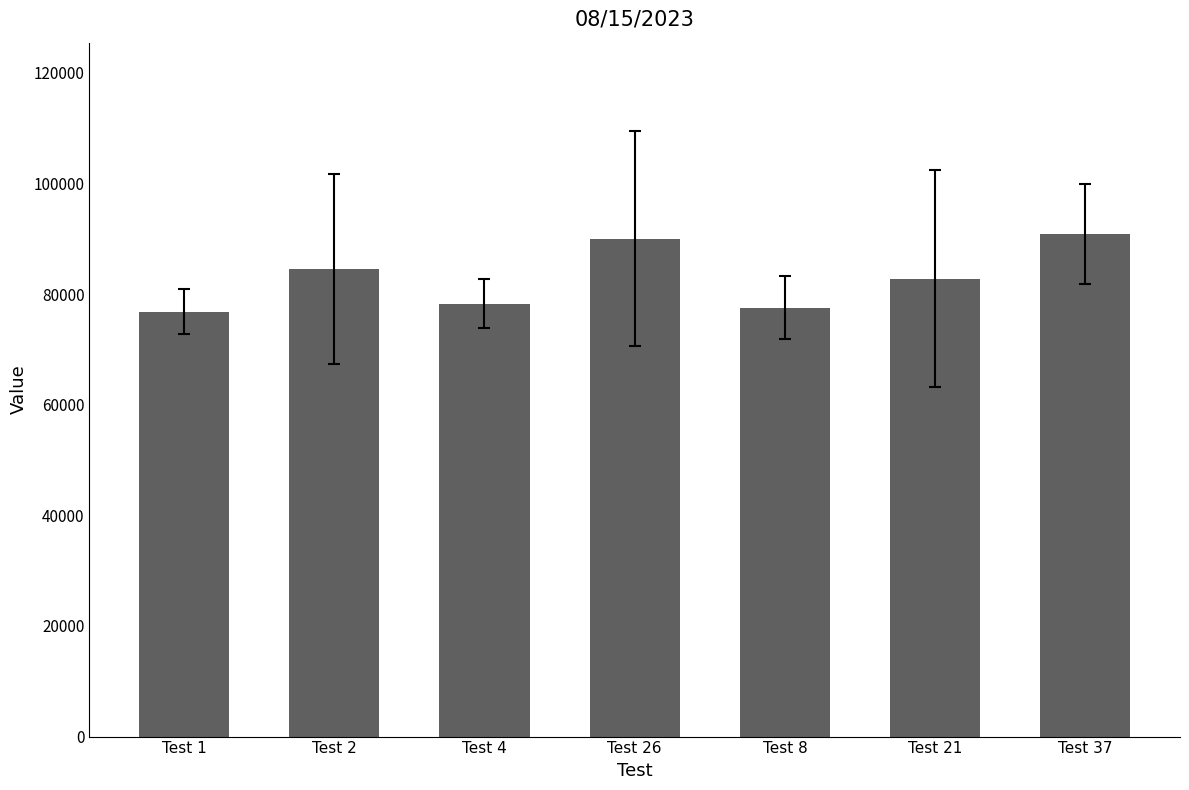

What is the greatest value displayed?

90868.4